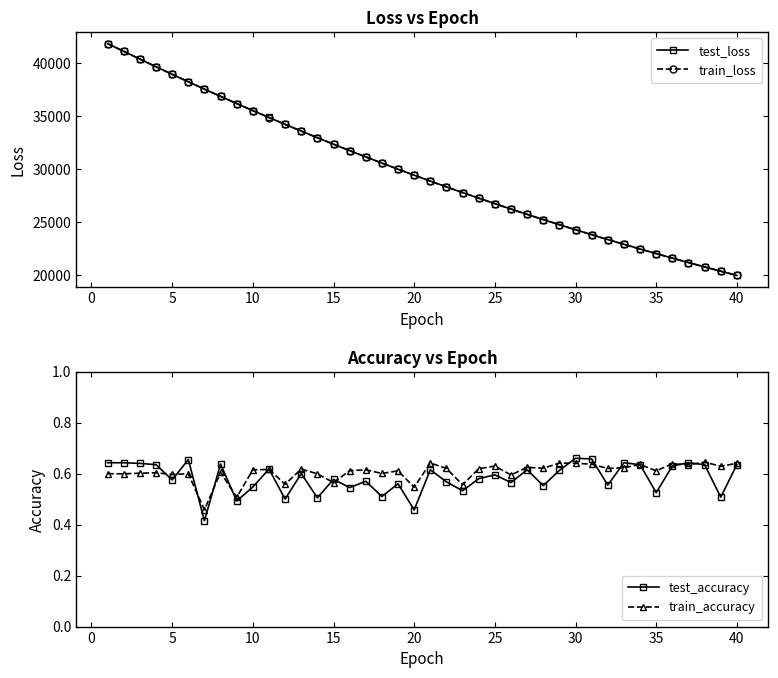

How many lines are shown in the chart?

4